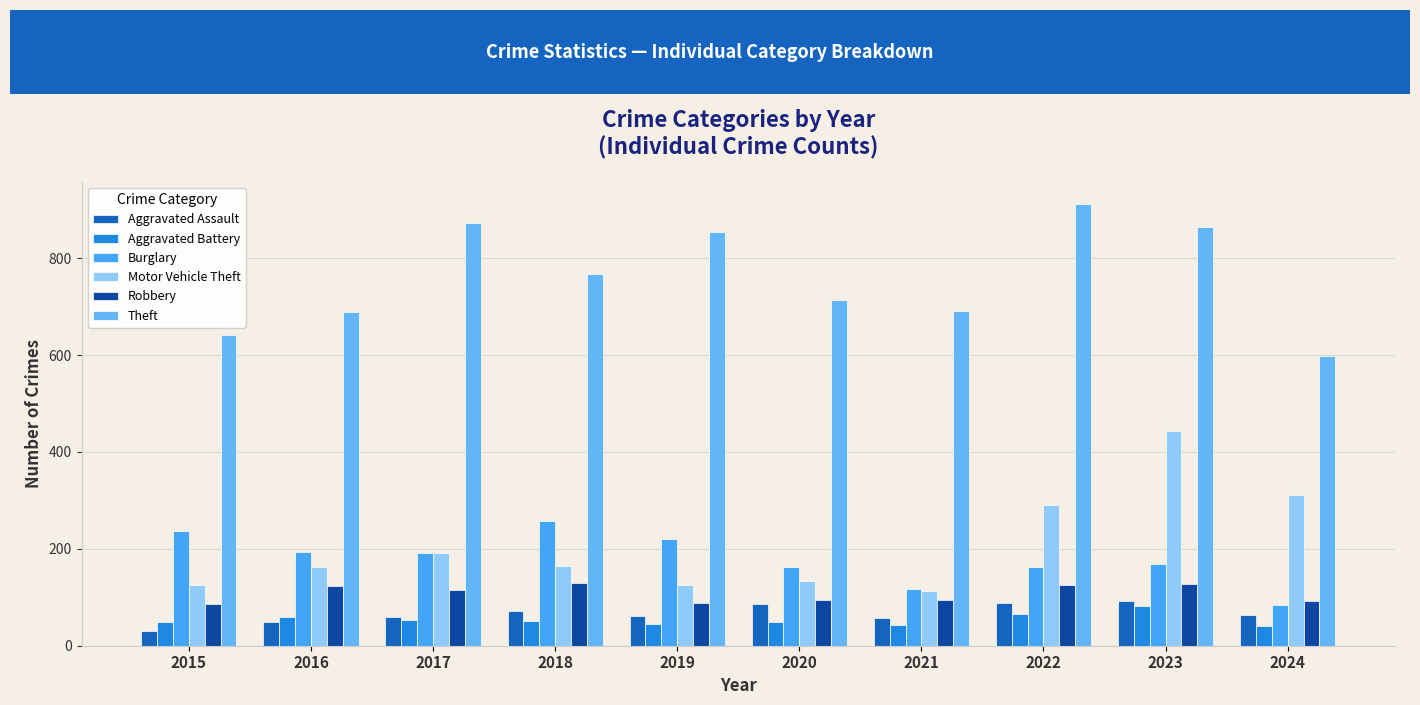

Reading left to right, transcribe all the data shown in this chart.

Aggravated Assault: 31	50	59	72	61	87	58	89	93	64
Aggravated Battery: 50	60	54	52	45	48	43	66	83	41
Burglary: 236	194	192	257	221	163	117	163	168	84
Motor Vehicle Theft: 125	163	191	164	125	134	113	291	444	312
Robbery: 87	123	115	130	89	94	95	125	128	92
Theft: 641	689	873	767	855	713	691	912	864	599